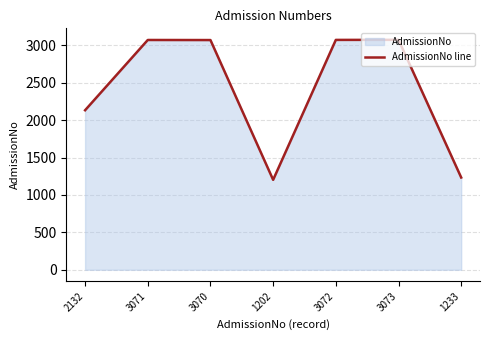

Reading left to right, what are all the values shown in this chart?

2132=2132	3071=3071	3070=3070	1202=1202	3072=3072	3073=3073	1233=1233